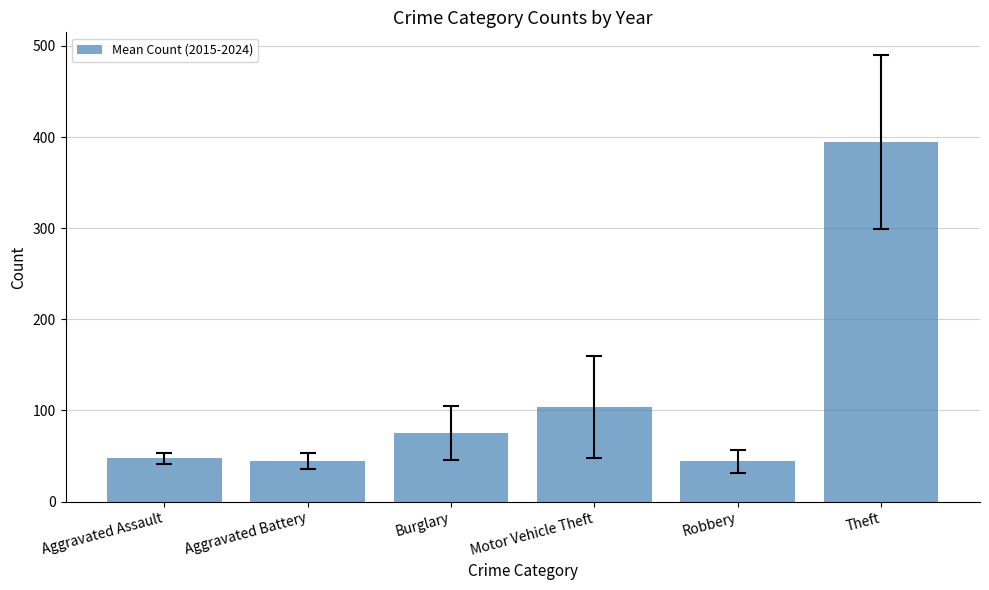

What is the greatest value displayed?

394.5